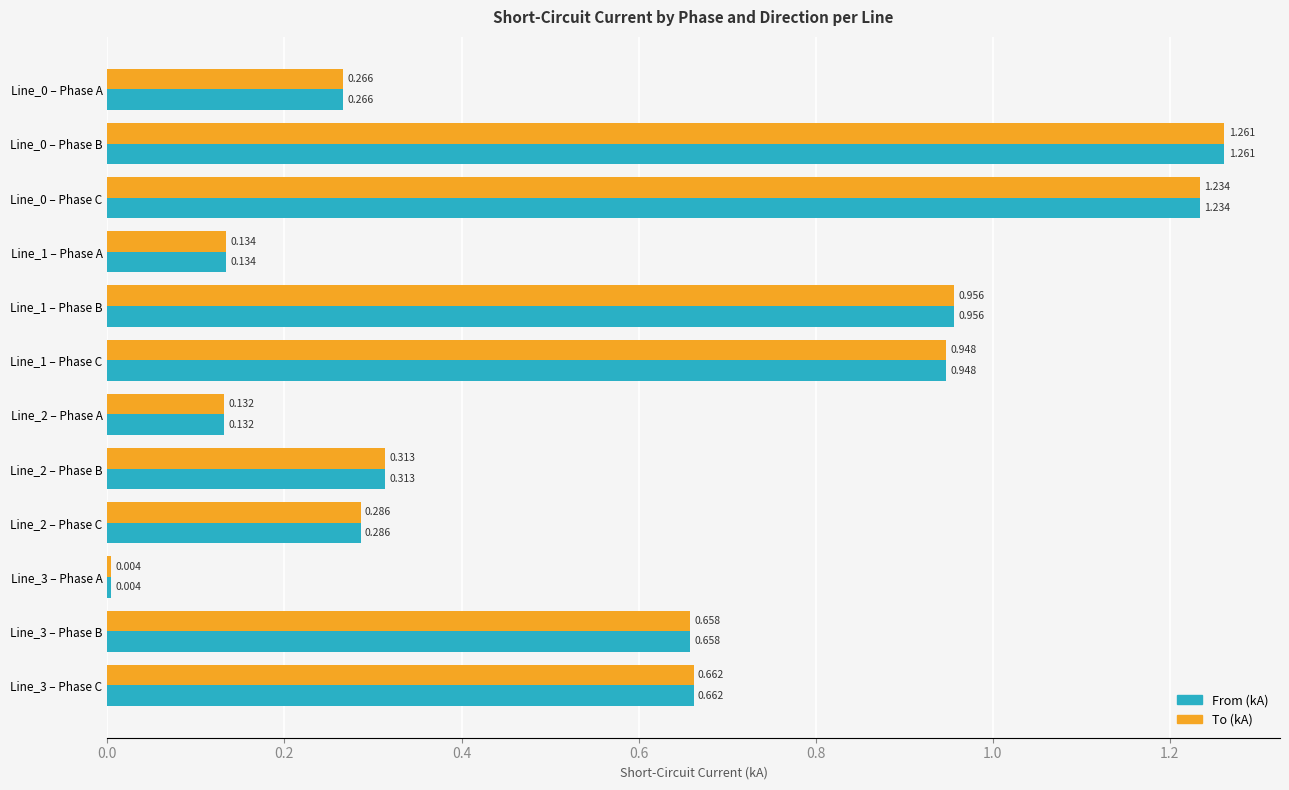

Is the value of From (kA) at Line_1 – Phase B greater than the value of To (kA) at Line_0 – Phase A?

Yes